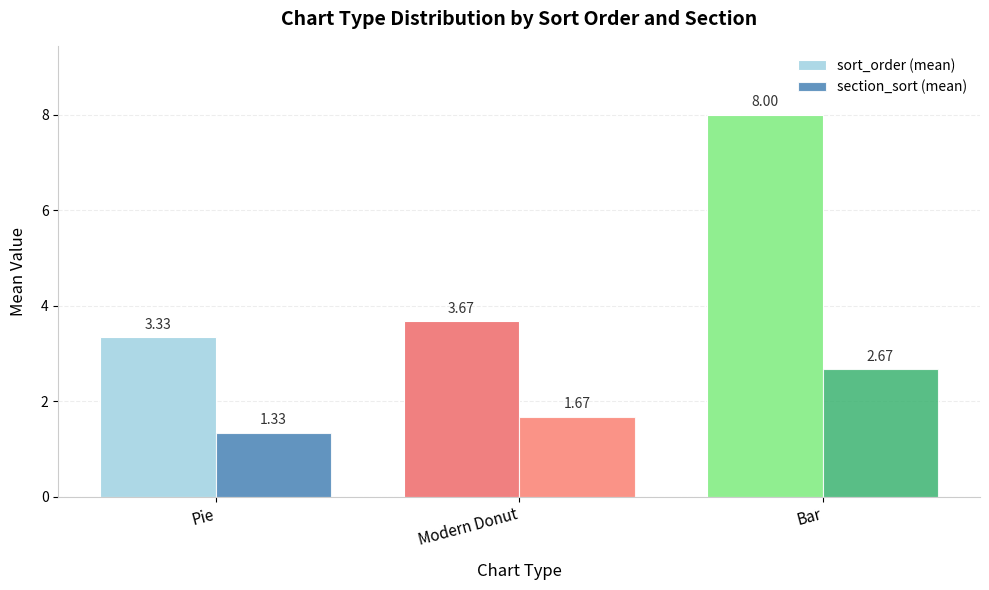

Are the bars grouped side by side (vs. stacked)?

Yes